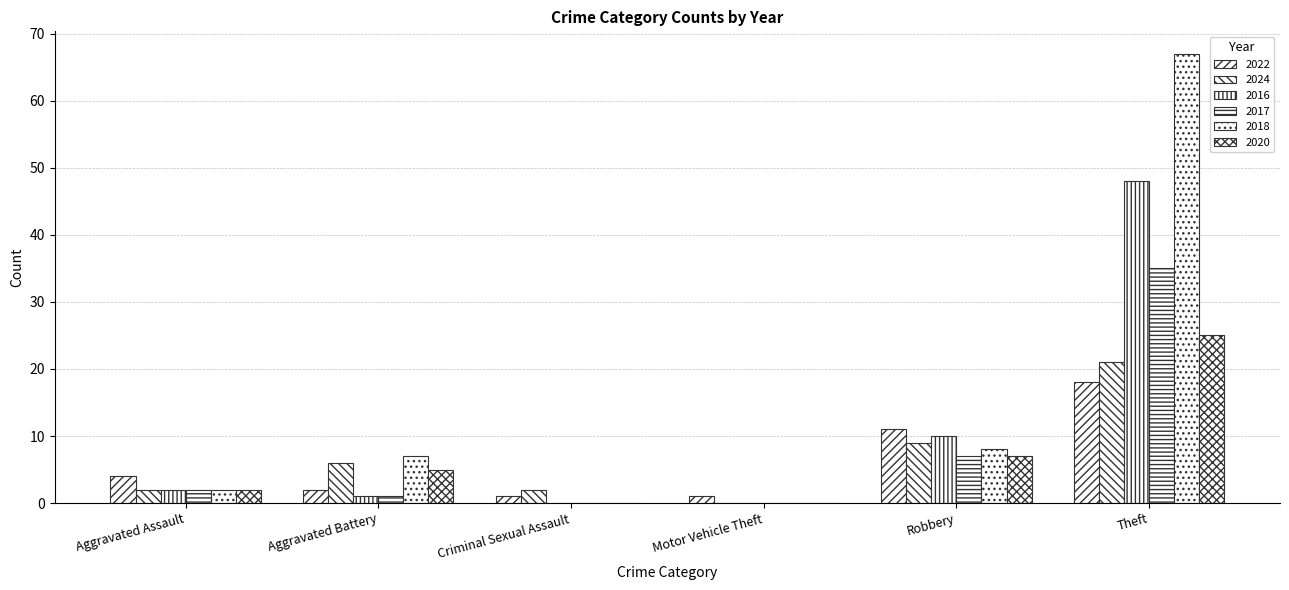

Reading left to right, what are all the values shown in this chart?

2022: Aggravated Assault=4	Aggravated Battery=2	Criminal Sexual Assault=1	Motor Vehicle Theft=1	Robbery=11	Theft=18
2024: Aggravated Assault=2	Aggravated Battery=6	Criminal Sexual Assault=2	Motor Vehicle Theft=0	Robbery=9	Theft=21
2016: Aggravated Assault=2	Aggravated Battery=1	Criminal Sexual Assault=0	Motor Vehicle Theft=0	Robbery=10	Theft=48
2017: Aggravated Assault=2	Aggravated Battery=1	Criminal Sexual Assault=0	Motor Vehicle Theft=0	Robbery=7	Theft=35
2018: Aggravated Assault=2	Aggravated Battery=7	Criminal Sexual Assault=0	Motor Vehicle Theft=0	Robbery=8	Theft=67
2020: Aggravated Assault=2	Aggravated Battery=5	Criminal Sexual Assault=0	Motor Vehicle Theft=0	Robbery=7	Theft=25